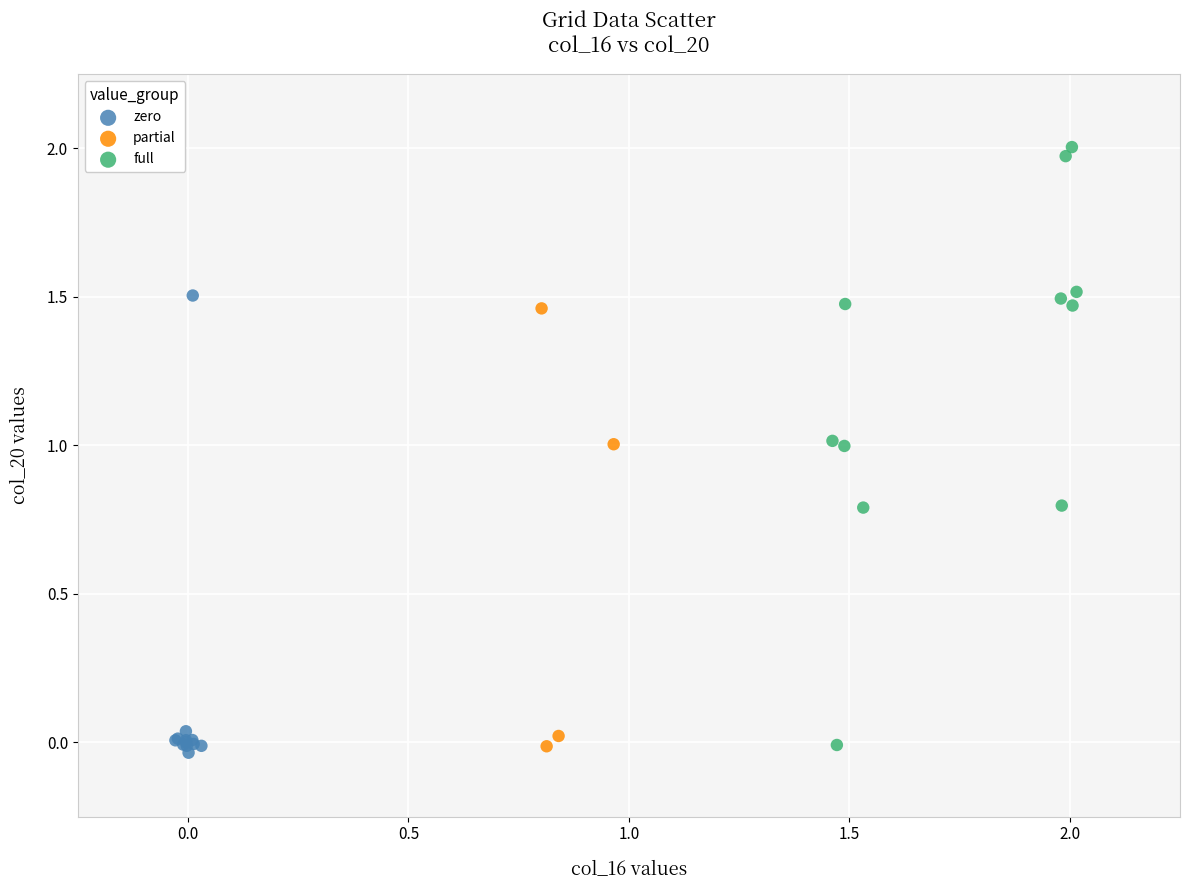

Which series has the widest spread of Y values?

full